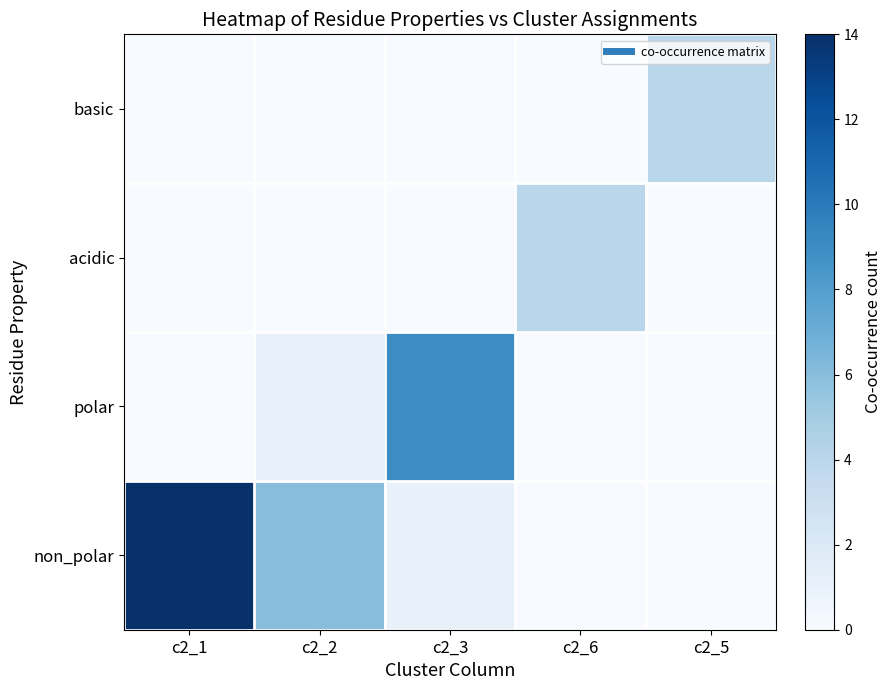

Which label corresponds to the smallest value in the chart?

c2_6